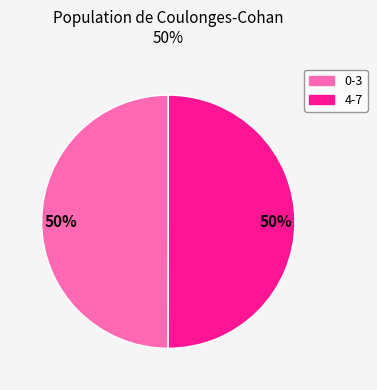

How many slices are in this pie chart?

2